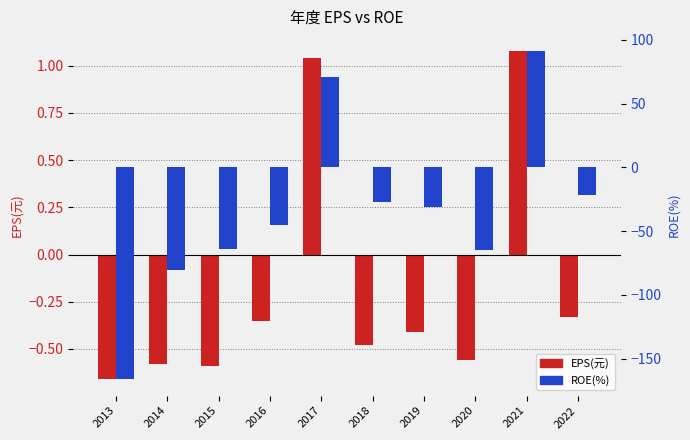

What is the sum of all EPS(元) values?

-1.8